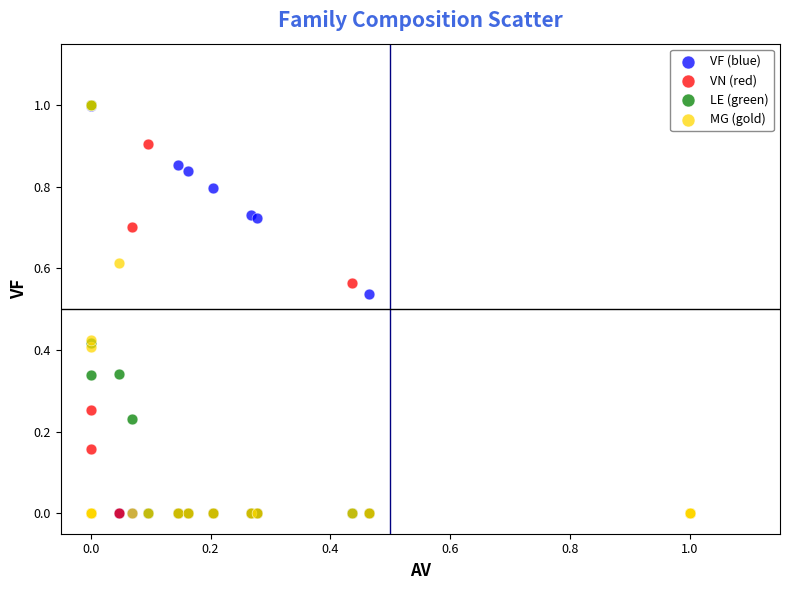

What are all the series names shown in the legend?

VF (blue), VN (red), LE (green), MG (gold)